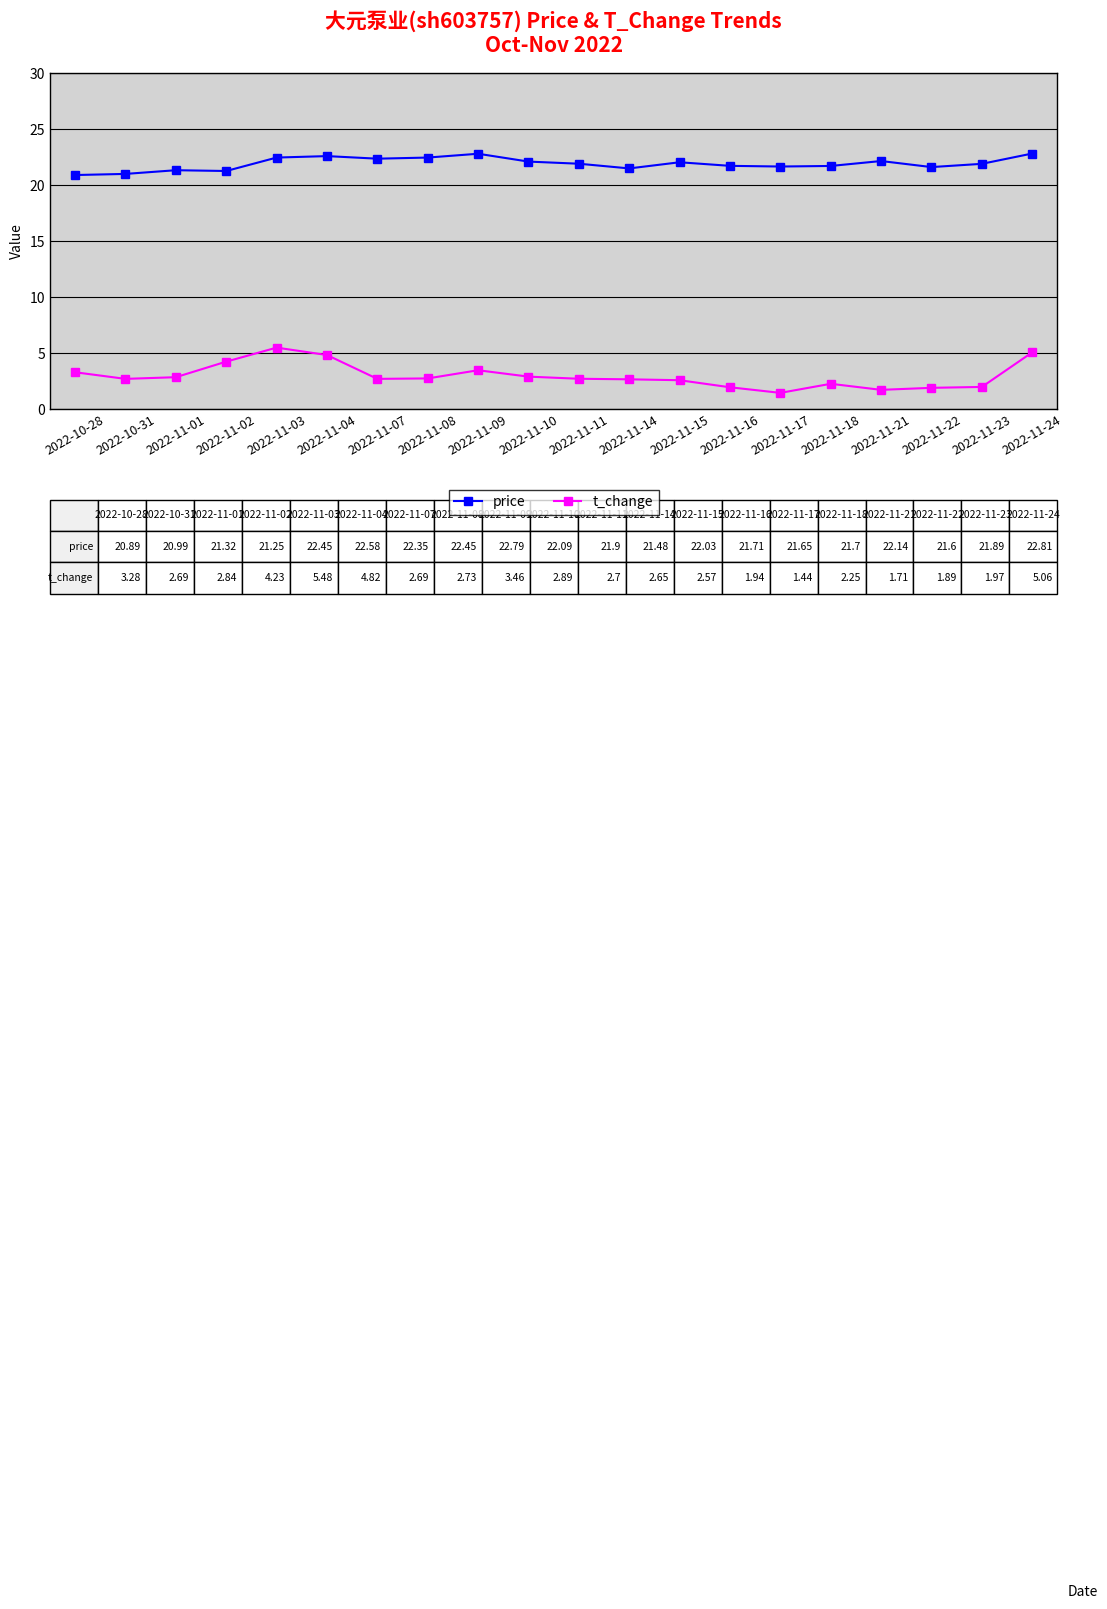

At 2022-11-02, list the series in order from smallest to largest.

t_change, price